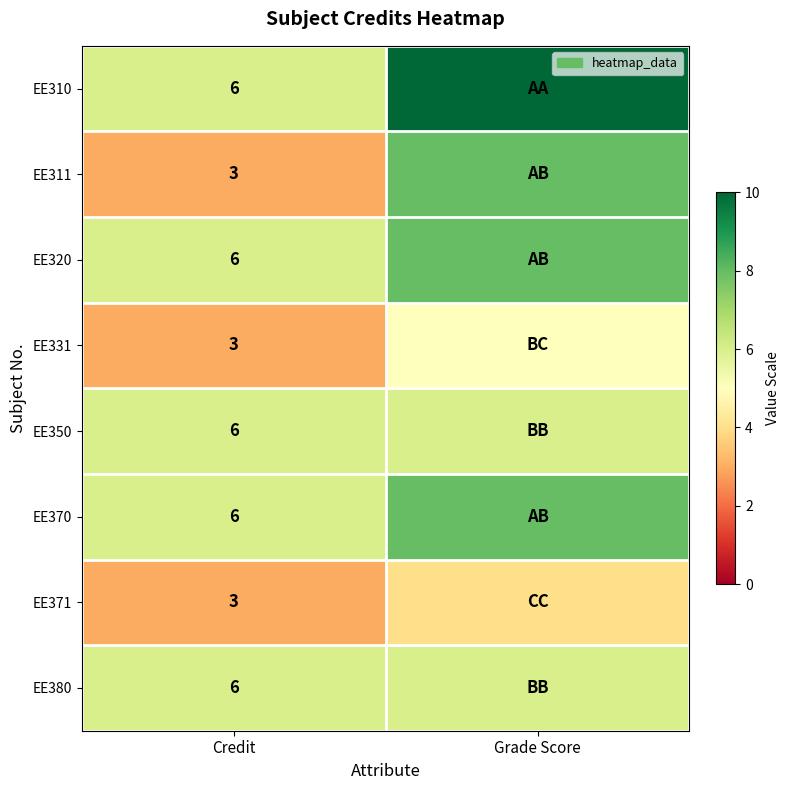

What is the total value across all series at Credit?

39